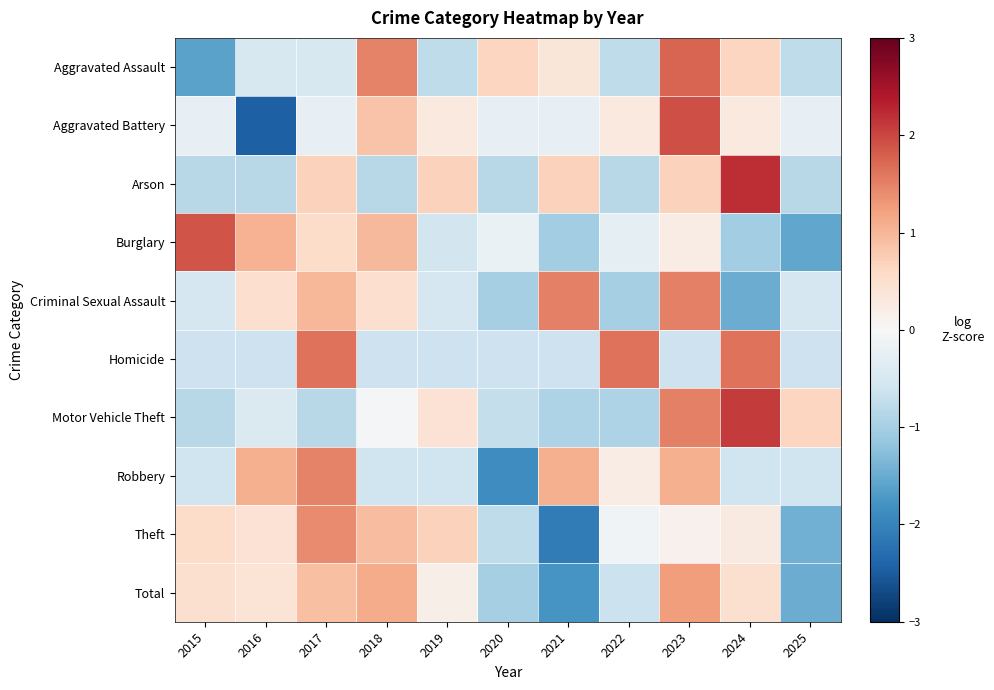

What is the minimum value shown in the chart?

-2.4